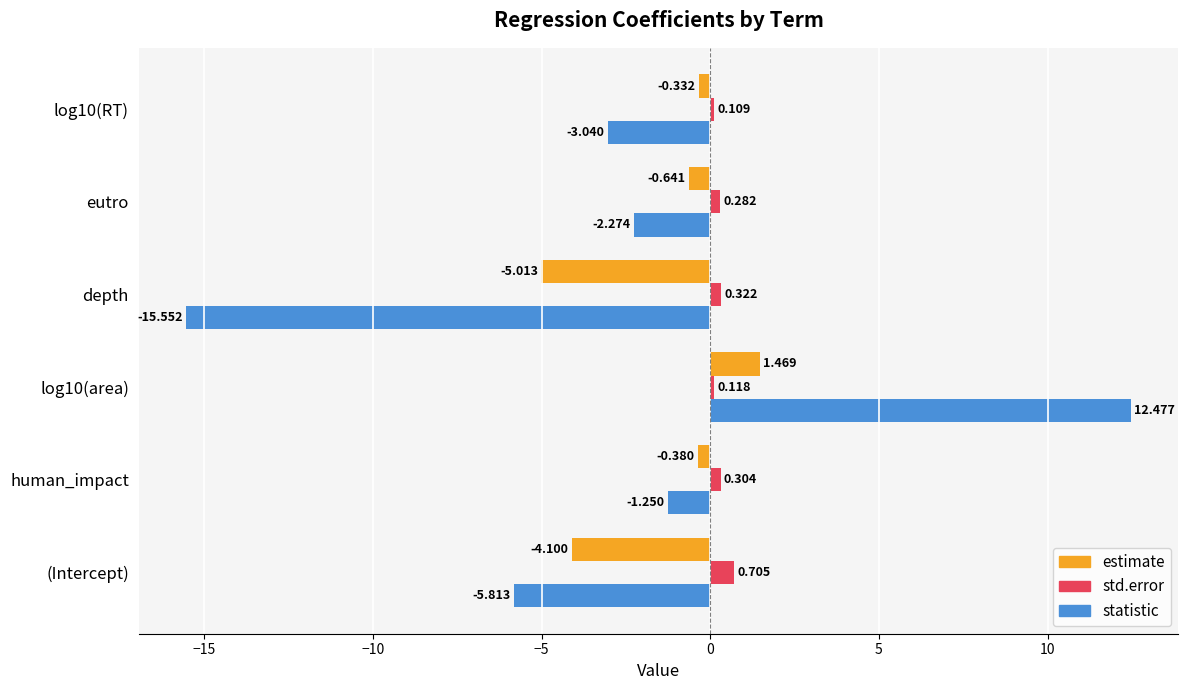

Where is statistic nearest to the value -1?

human_impact